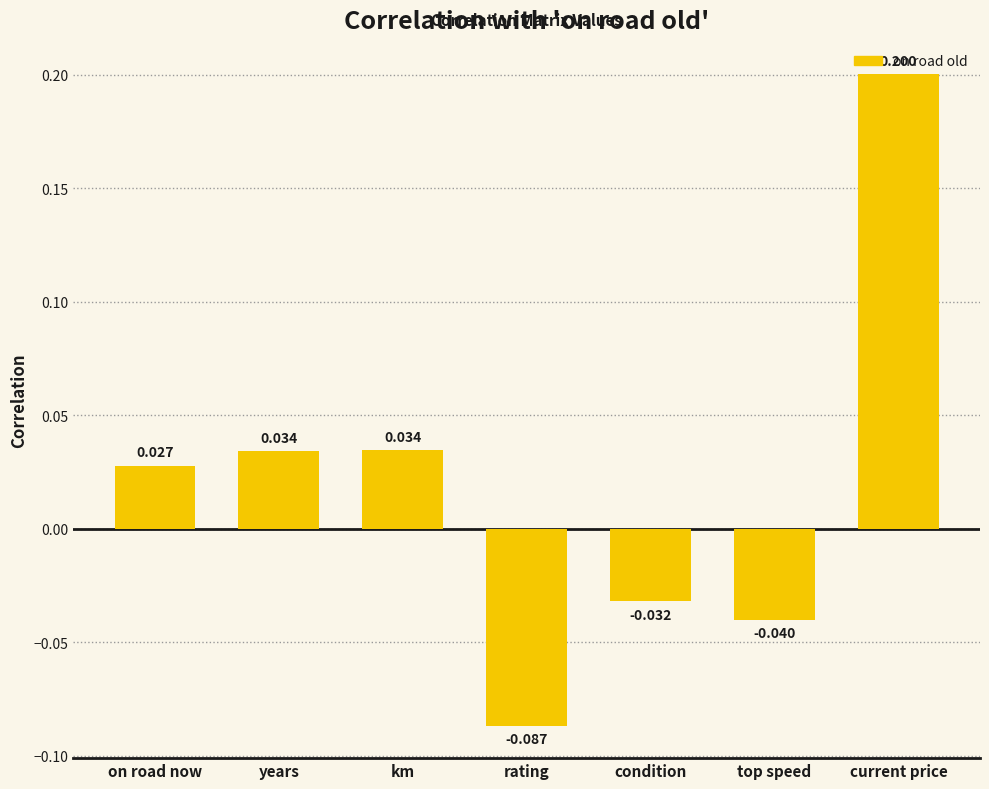

At which label is the value closest to 0?

on road now